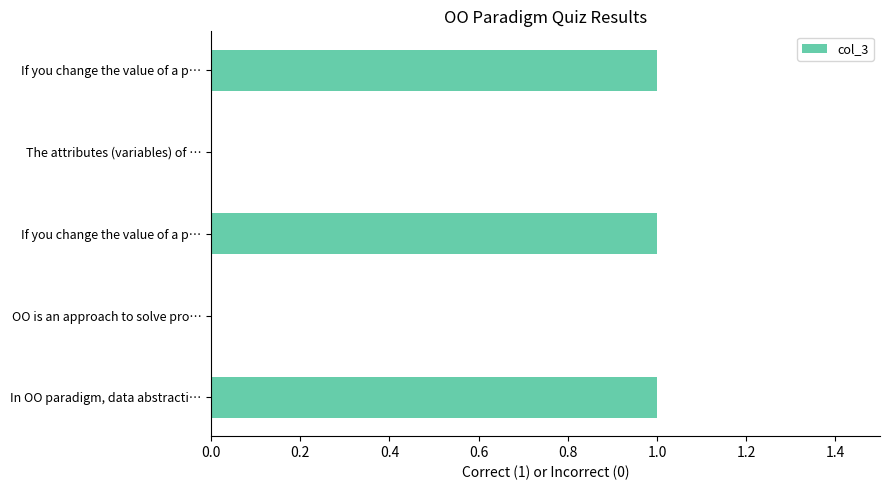

What is the difference between the maximum and minimum values?

1